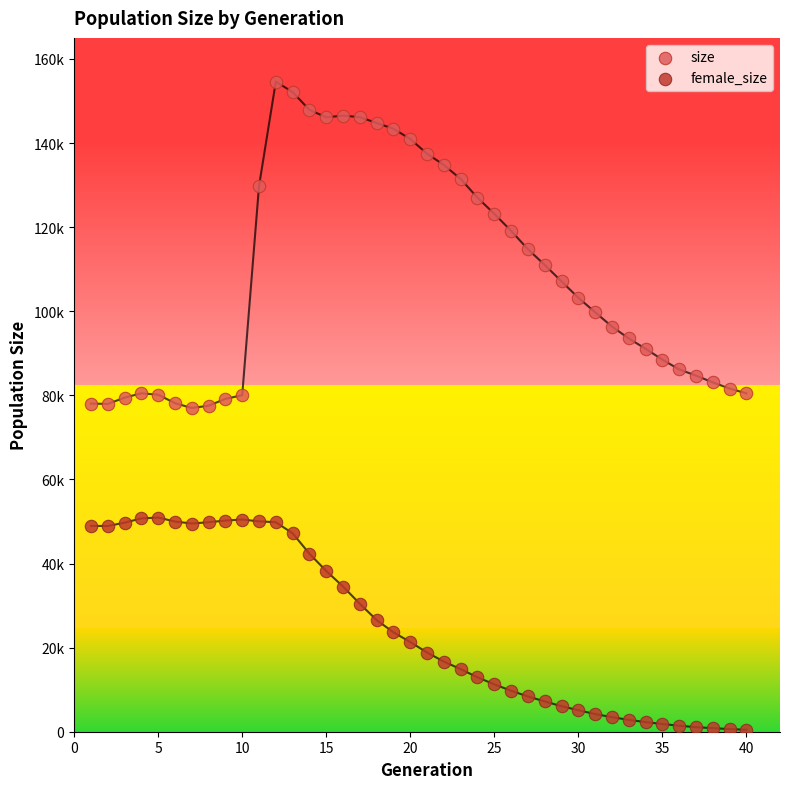

What are all the series names shown in the legend?

size, female_size